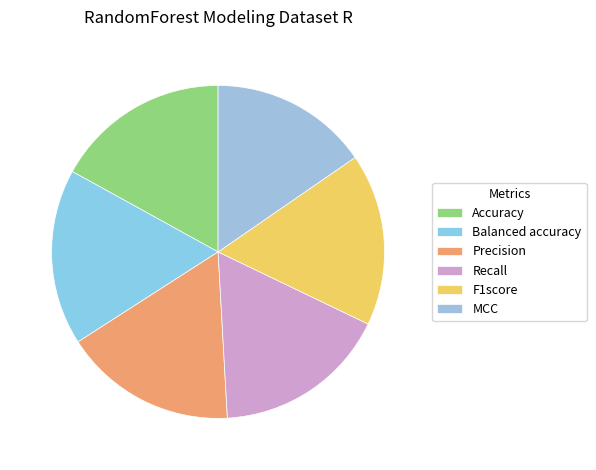

Is it true that Precision is 17% of the pie?

True